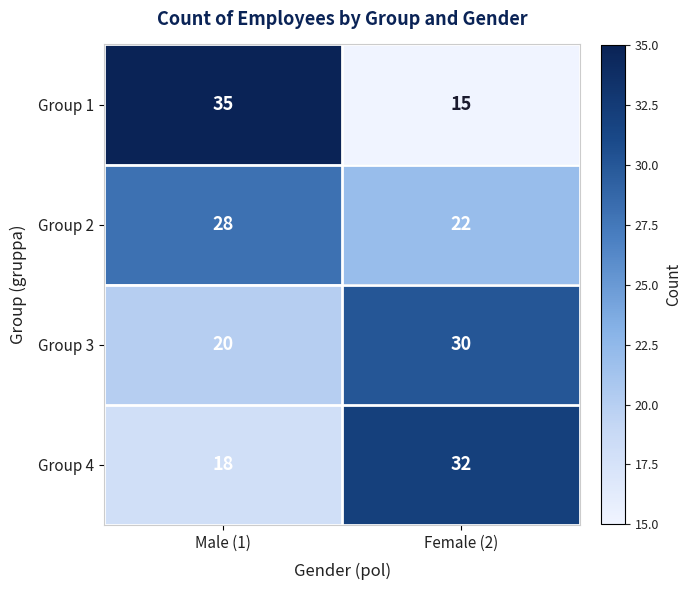

What is the minimum value shown in the chart?

15